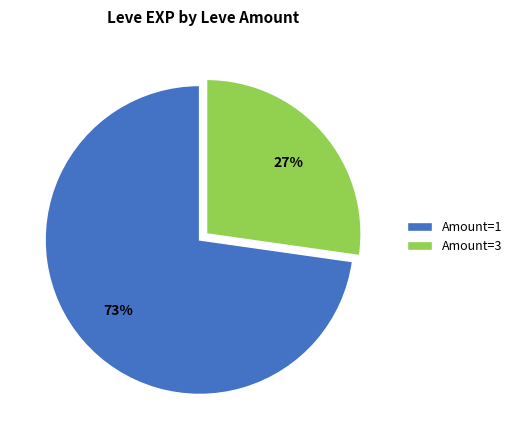

Which category has the smallest portion of the pie?

Amount=3